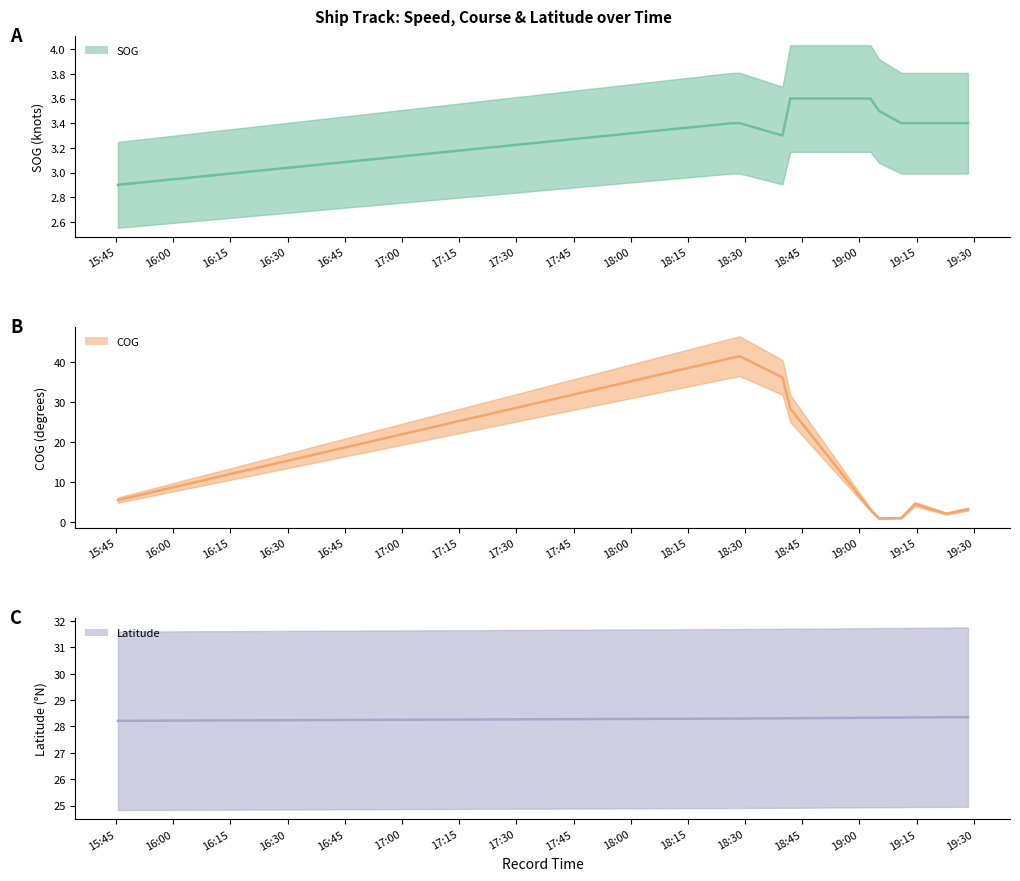

How many lines are shown in the chart?

3